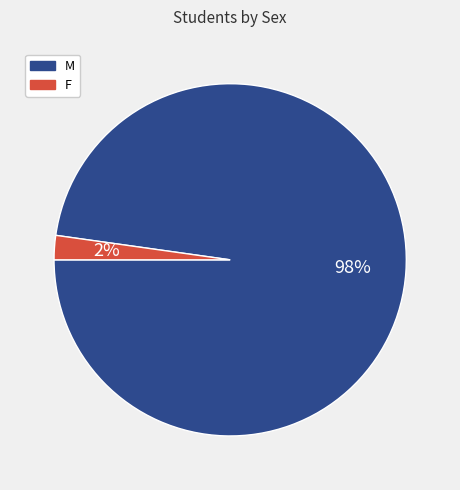

Rank the categories by value from highest to lowest.

M, F